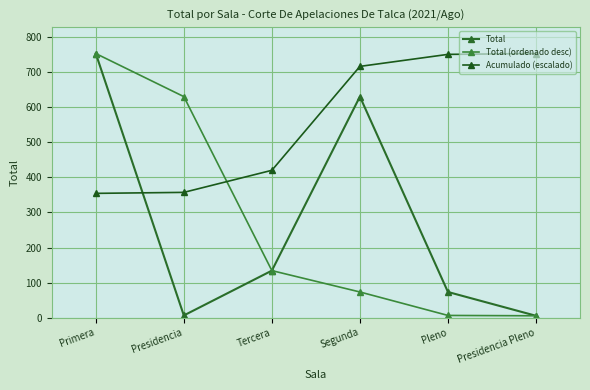

What is the sum of the Acumulado (escalado) values at Segunda and Primera?

1072.0